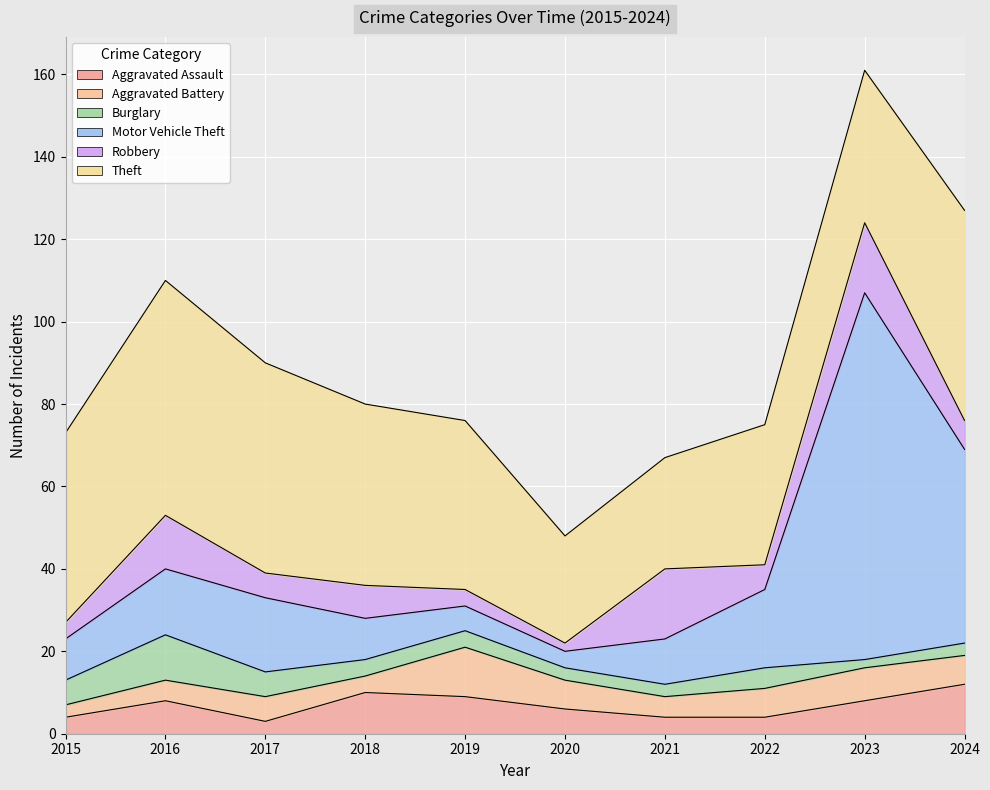

True or false: Burglary and Aggravated Battery cross at least once.

False